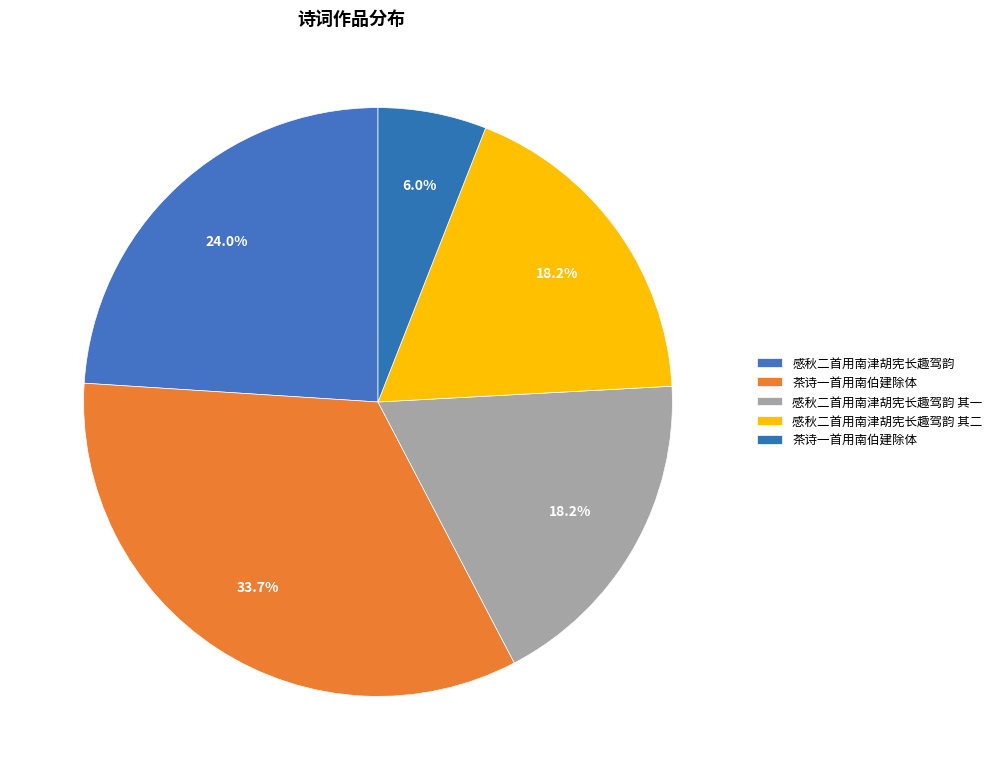

Is there any slice that represents more than half of the pie?

No